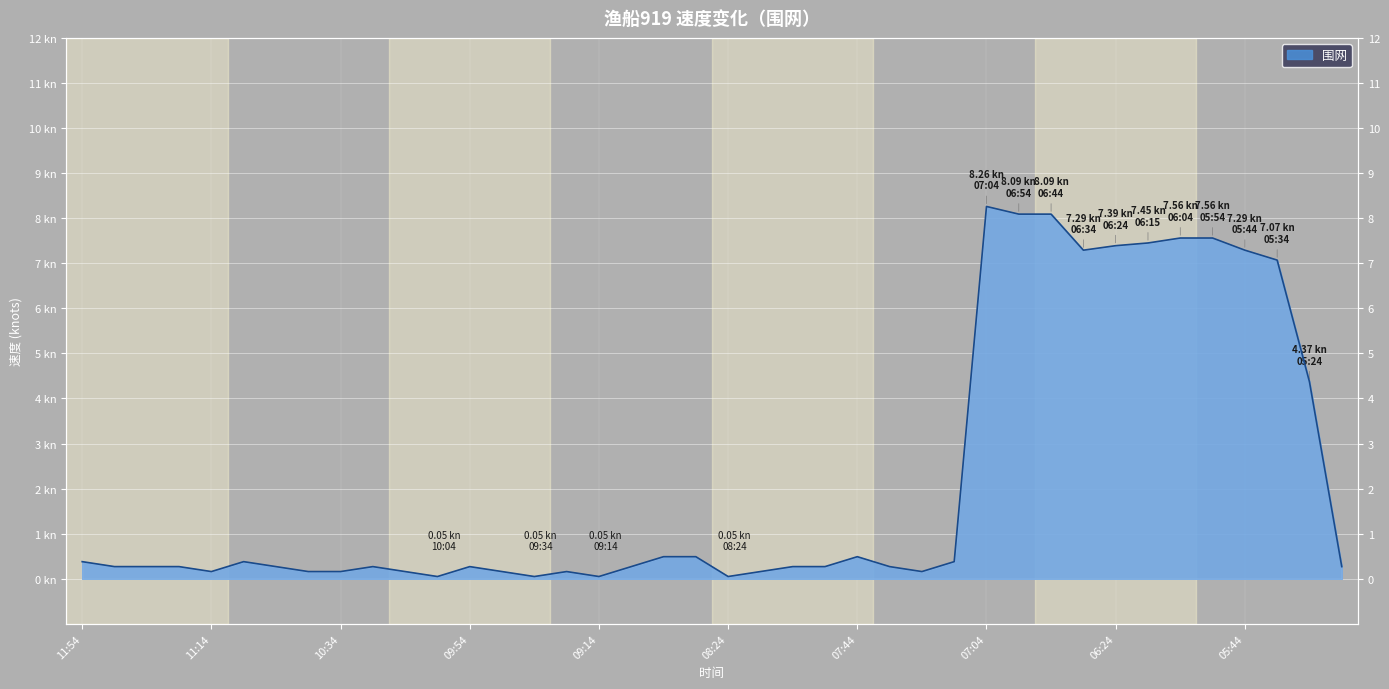

The value at 05:44 is 3.1. True or false?

False